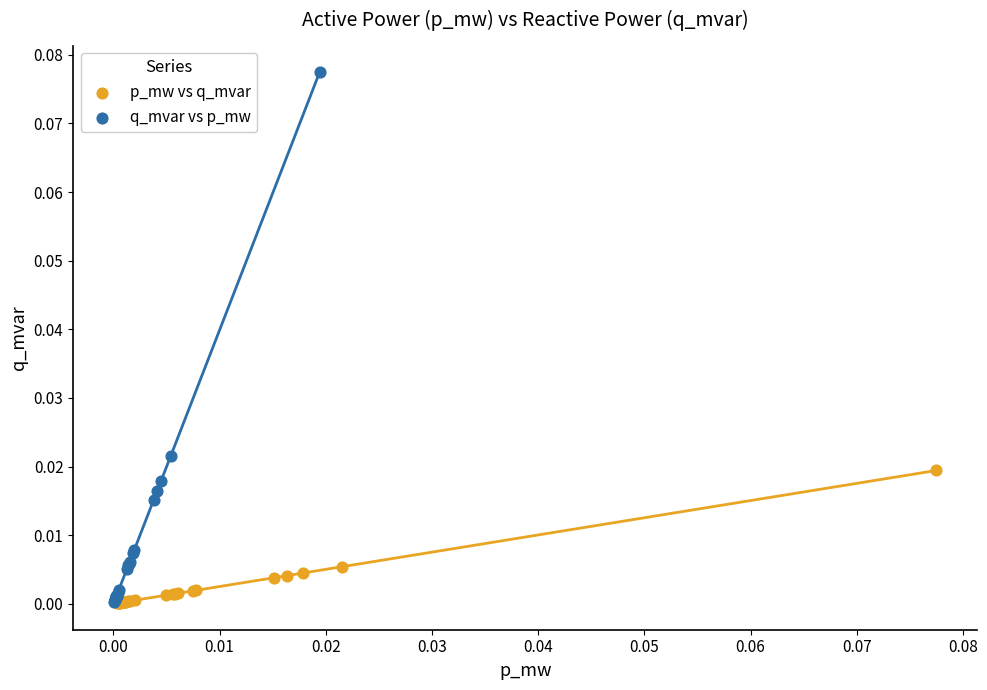

What are all the series names shown in the legend?

p_mw vs q_mvar, q_mvar vs p_mw